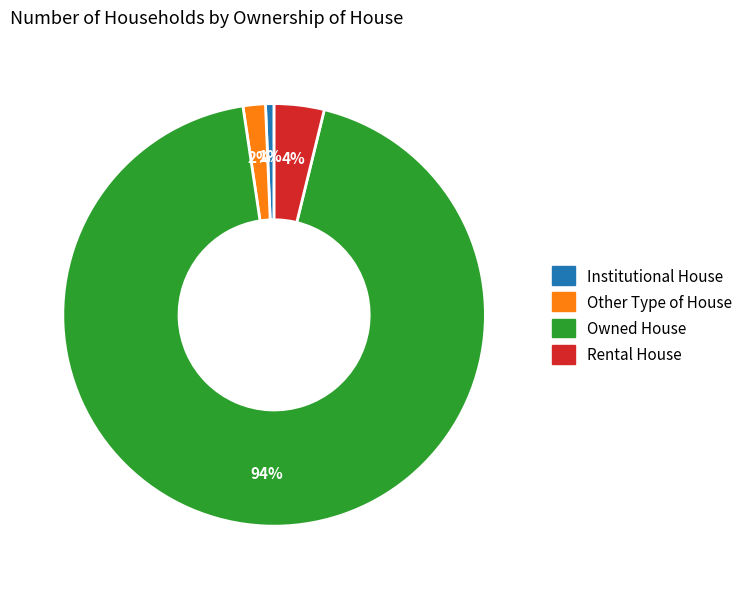

Between Owned House and Other Type of House, which is larger?

Owned House